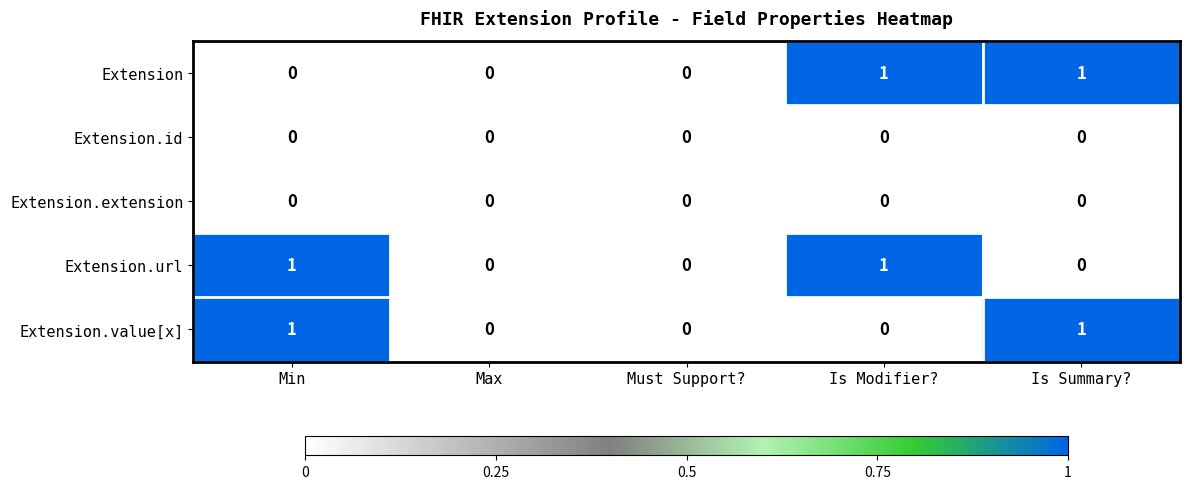

How many series are shown in this chart?

5